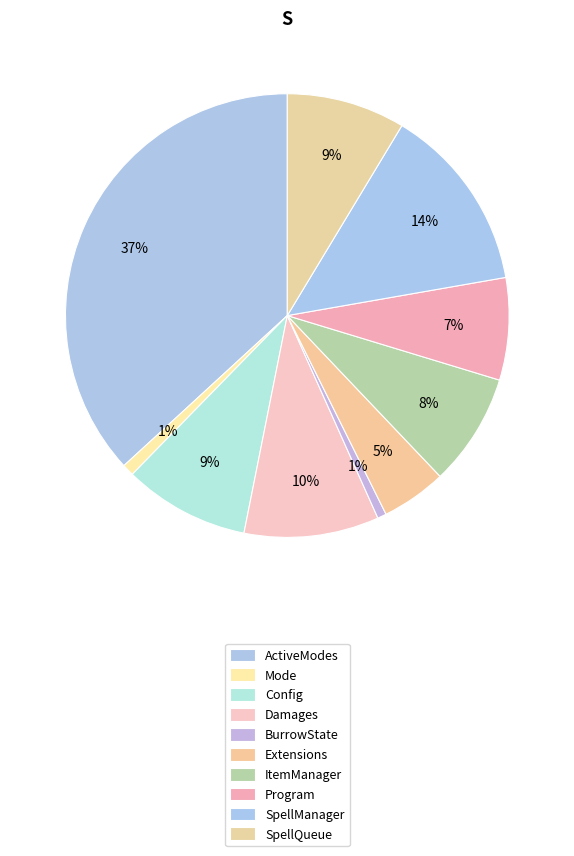

What is the largest slice in the pie chart?

ActiveModes